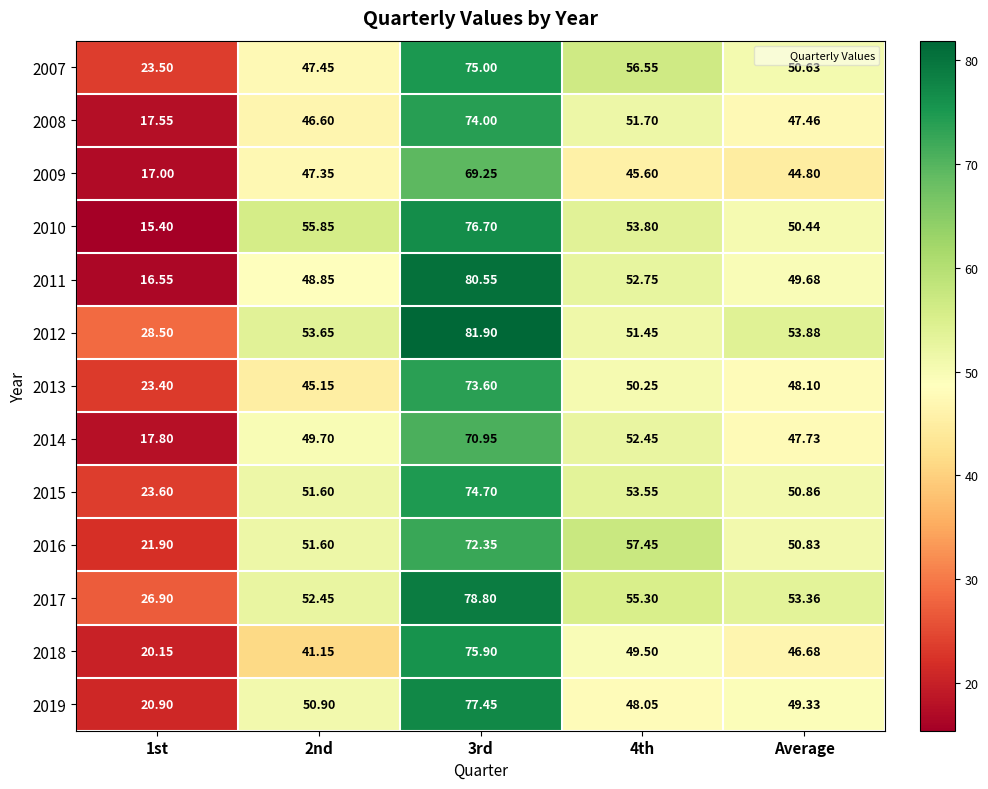

How many distinct data groups are displayed?

13